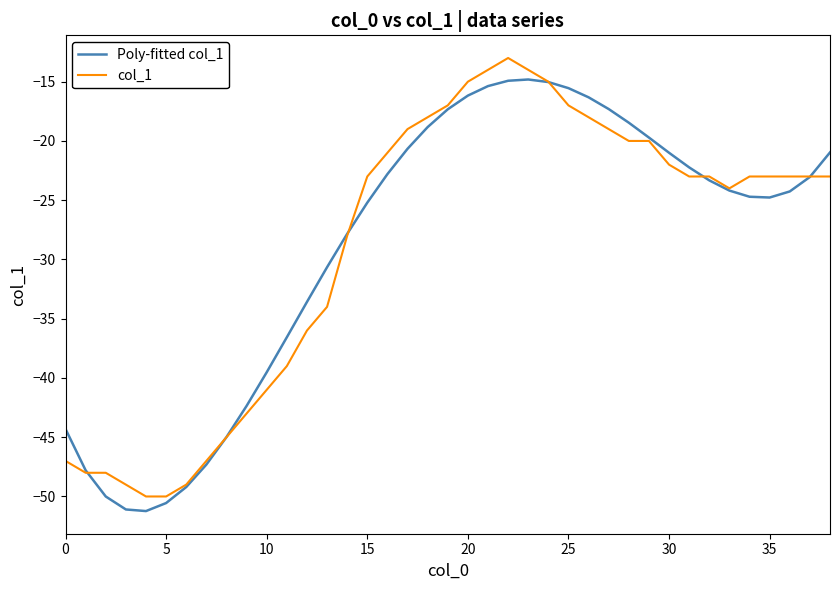

List the series in order of their peak value, highest first.

col_1, Poly-fitted col_1